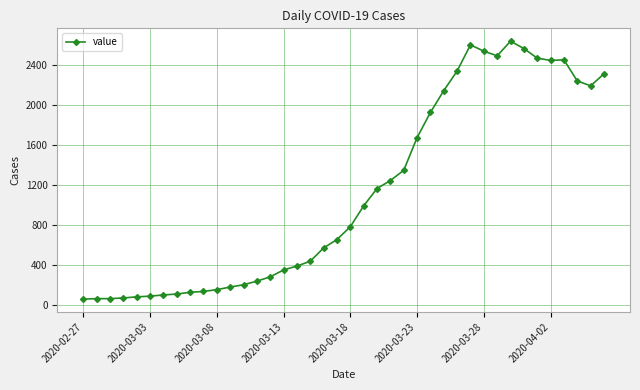

What is the value of the 10th point from the left?

137